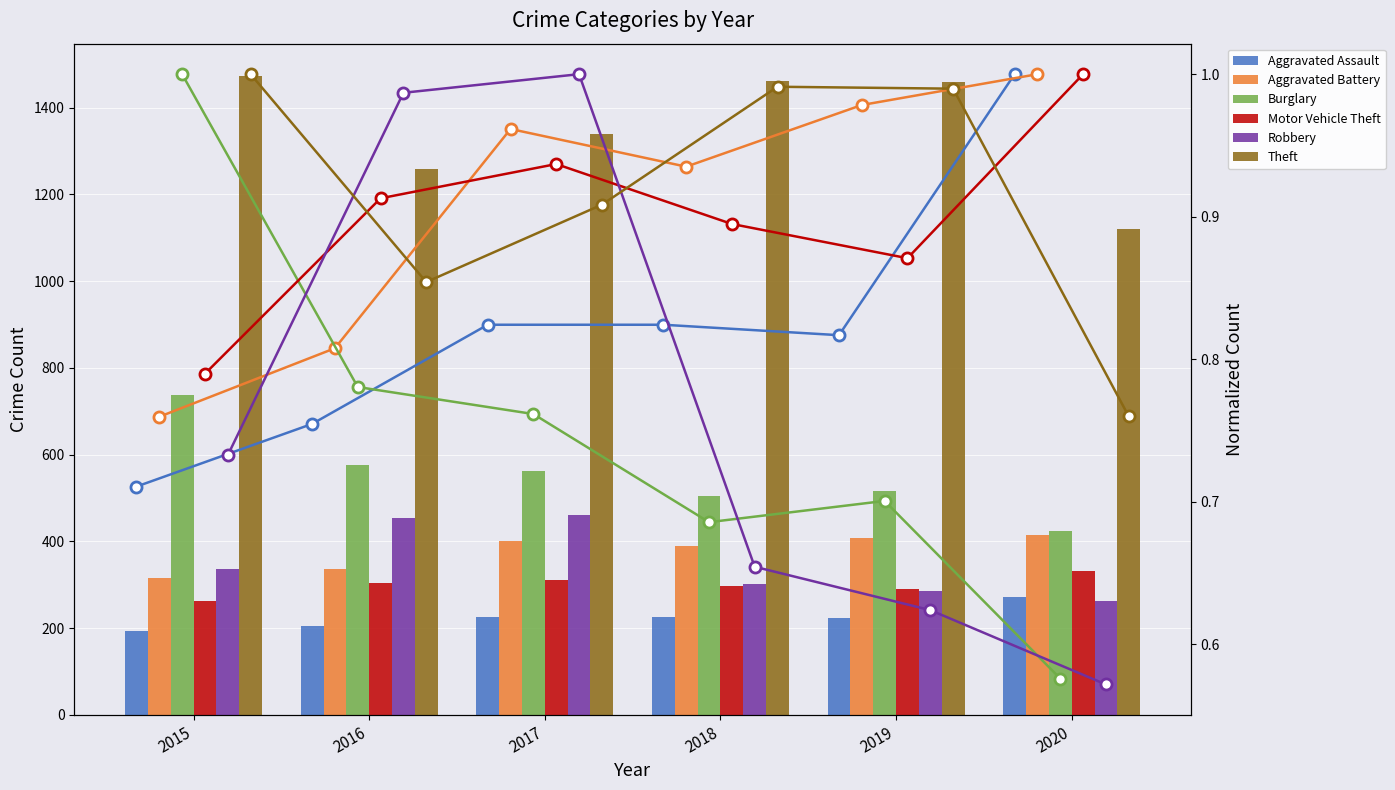

List the labels in order of Burglary value, largest first.

2015, 2016, 2017, 2019, 2018, 2020